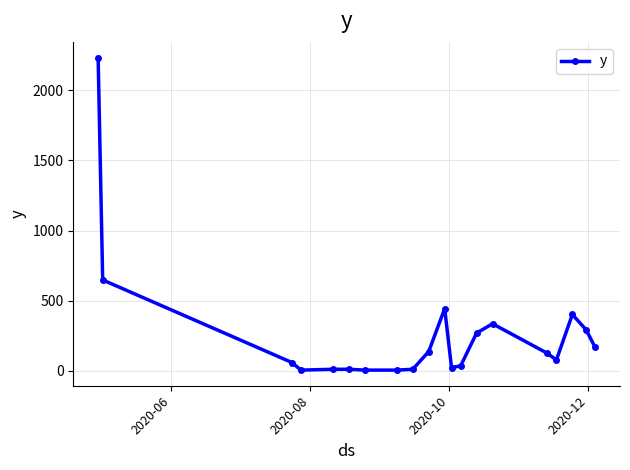

What is the difference between the second highest and second lowest values?

642